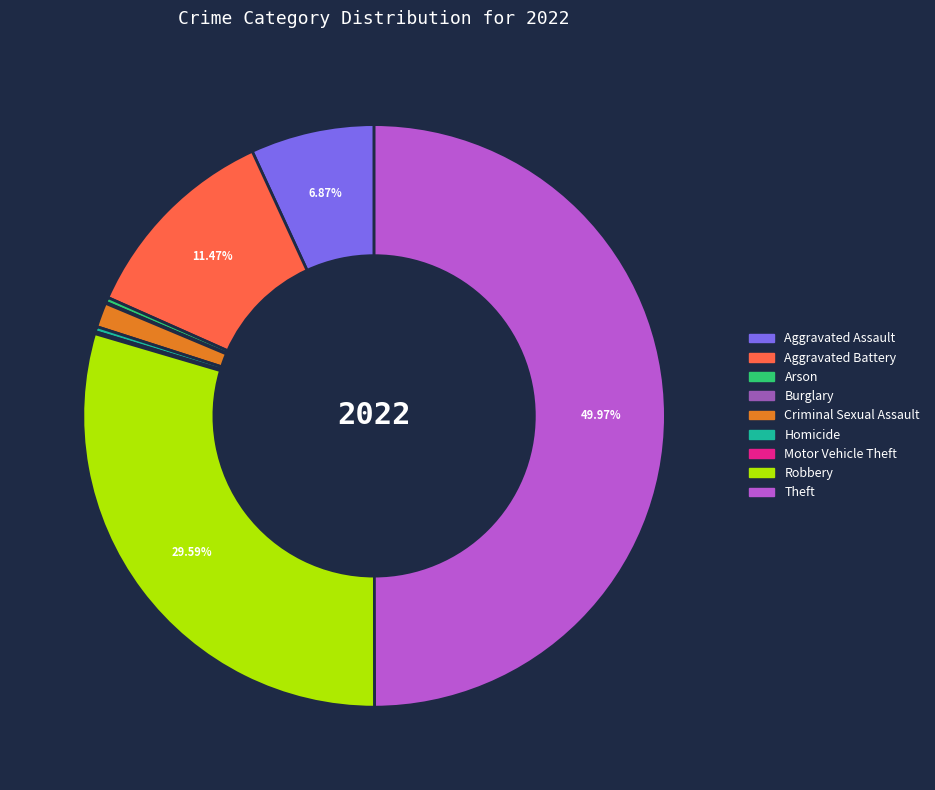

What is the largest slice in the pie chart?

Theft